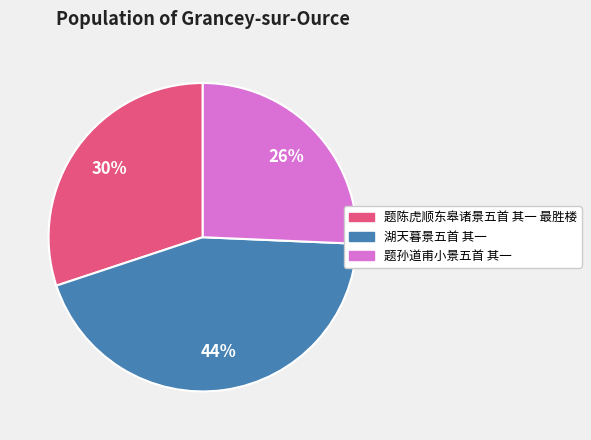

Count the number of slices in the pie.

3